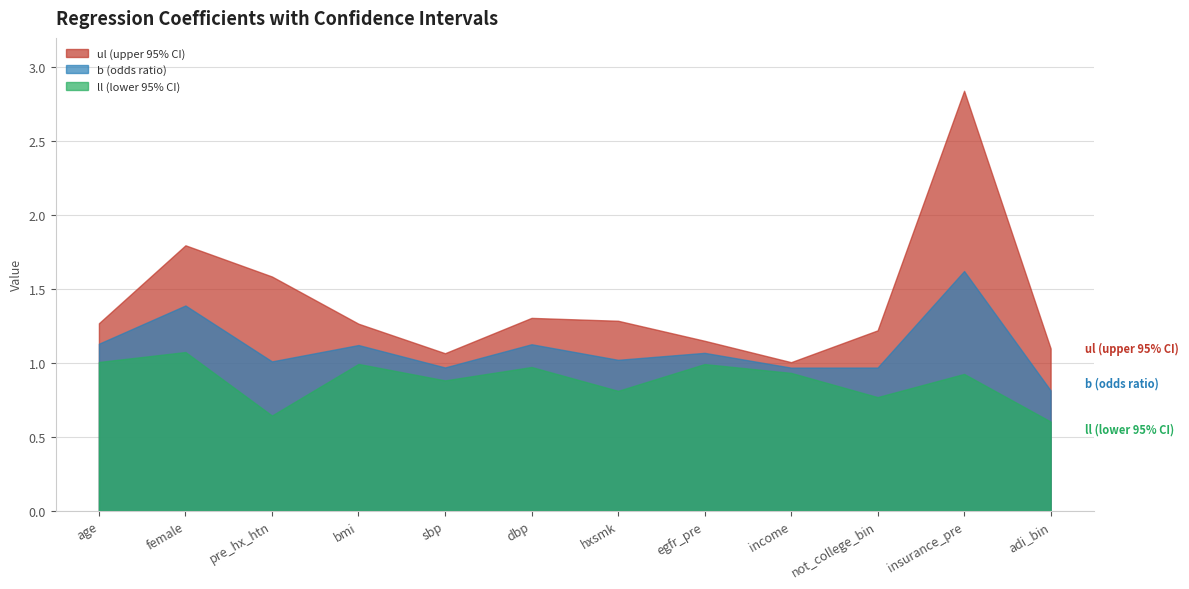

Read the b (odds ratio) value at insurance_pre.

1.6